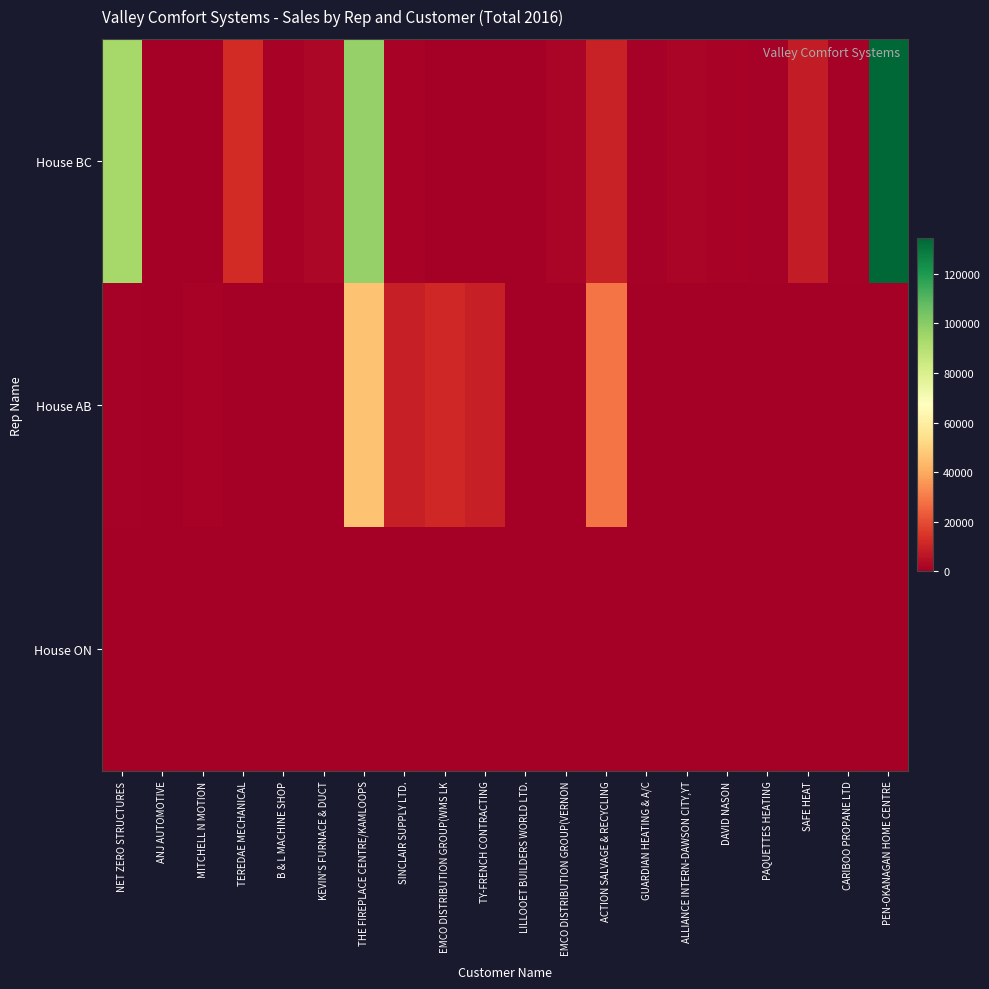

Reading left to right, transcribe all the data shown in this chart.

House BC: NET ZERO STRUCTURES=93928.7	ANJ AUTOMOTIVE=130.1	MITCHELL N MOTION=71.3	TEREDAE MECHANICAL=12292.8	B & L MACHINE SHOP=1508.7	KEVIN'S FURNACE & DUCT=2443.9	THE FIREPLACE CENTRE/KAMLOOPS=97162.6	SINCLAIR SUPPLY LTD.=1104.1	EMCO DISTRIBUTION GROUP(WMS LK=0.0	TY-FRENCH CONTRACTING=59.1	LILLOOET BUILDERS WORLD LTD.=0.0	EMCO DISTRIBUTION GROUP(VERNON=1835.2	ACTION SALVAGE & RECYCLING=9852.2	GUARDIAN HEATING & A/C=812.7	ALLIANCE INTERN-DAWSON CITY,YT=2021.4	DAVID NASON=1388.7	PAQUETTES HEATING=920.4	SAFE HEAT=8354.1	CARIBOO PROPANE LTD=772.1	PEN-OKANAGAN HOME CENTRE=134346.3
House AB: NET ZERO STRUCTURES=771.7	ANJ AUTOMOTIVE=208.8	MITCHELL N MOTION=1407.7	TEREDAE MECHANICAL=0.0	B & L MACHINE SHOP=0.0	KEVIN'S FURNACE & DUCT=130.1	THE FIREPLACE CENTRE/KAMLOOPS=45873.4	SINCLAIR SUPPLY LTD.=9303.6	EMCO DISTRIBUTION GROUP(WMS LK=11146.8	TY-FRENCH CONTRACTING=9385.9	LILLOOET BUILDERS WORLD LTD.=364.0	EMCO DISTRIBUTION GROUP(VERNON=0.0	ACTION SALVAGE & RECYCLING=28836.9	GUARDIAN HEATING & A/C=0.0	ALLIANCE INTERN-DAWSON CITY,YT=0.0	DAVID NASON=0.0	PAQUETTES HEATING=0.0	SAFE HEAT=0.0	CARIBOO PROPANE LTD=0.0	PEN-OKANAGAN HOME CENTRE=0.0
House ON: NET ZERO STRUCTURES=0.0	ANJ AUTOMOTIVE=0.0	MITCHELL N MOTION=0.0	TEREDAE MECHANICAL=0.0	B & L MACHINE SHOP=0.0	KEVIN'S FURNACE & DUCT=0.0	THE FIREPLACE CENTRE/KAMLOOPS=0.0	SINCLAIR SUPPLY LTD.=0.0	EMCO DISTRIBUTION GROUP(WMS LK=0.0	TY-FRENCH CONTRACTING=0.0	LILLOOET BUILDERS WORLD LTD.=0.0	EMCO DISTRIBUTION GROUP(VERNON=0.0	ACTION SALVAGE & RECYCLING=0.0	GUARDIAN HEATING & A/C=0.0	ALLIANCE INTERN-DAWSON CITY,YT=0.0	DAVID NASON=0.0	PAQUETTES HEATING=0.0	SAFE HEAT=0.0	CARIBOO PROPANE LTD=0.0	PEN-OKANAGAN HOME CENTRE=0.0